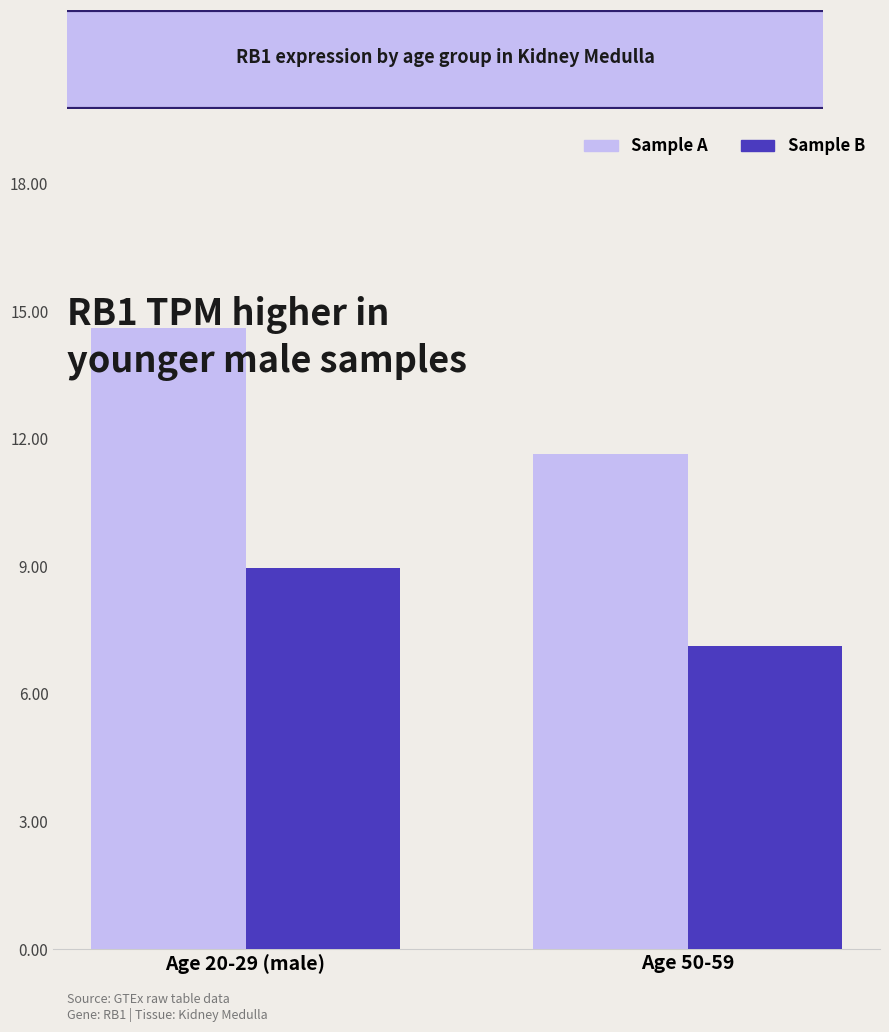

The value of Sample B at Age 50-59 is 7.1. True or false?

True